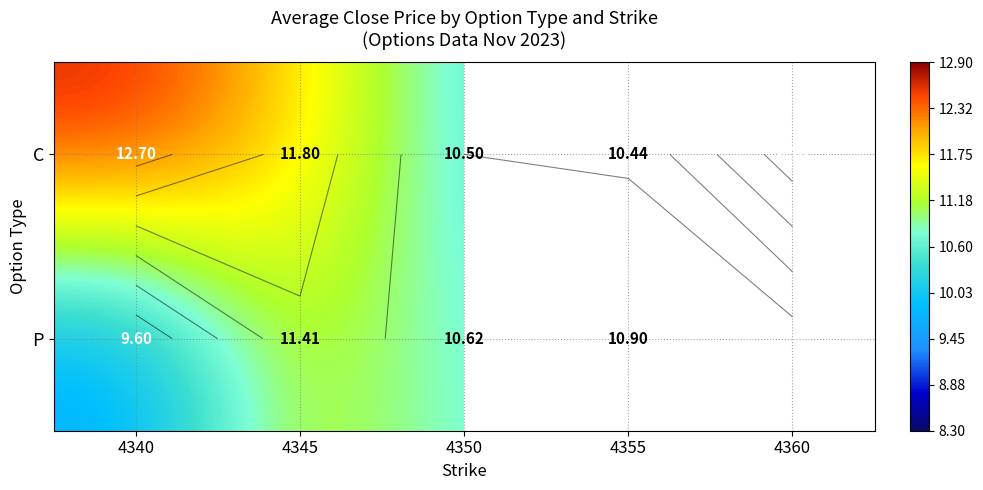

List the series in order of their peak value, highest first.

C, P